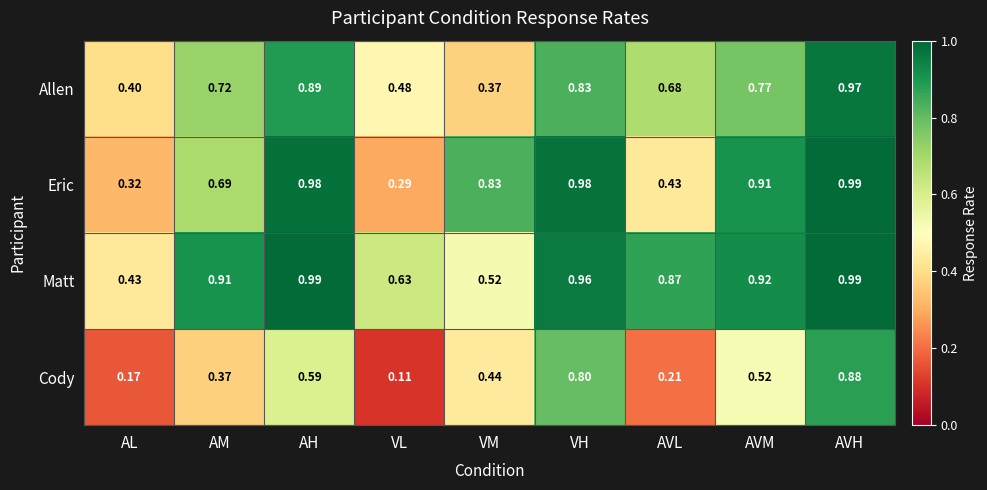

At which category does the chart reach its minimum across all series?

VL